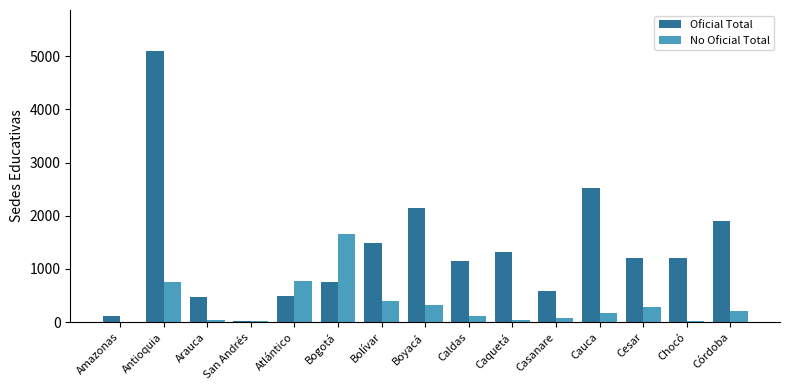

At which category is the sum across all series the highest?

Antioquia